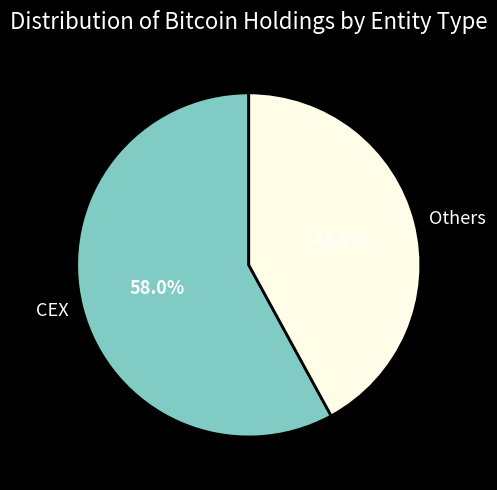

Which has a higher value, CEX or Others?

CEX